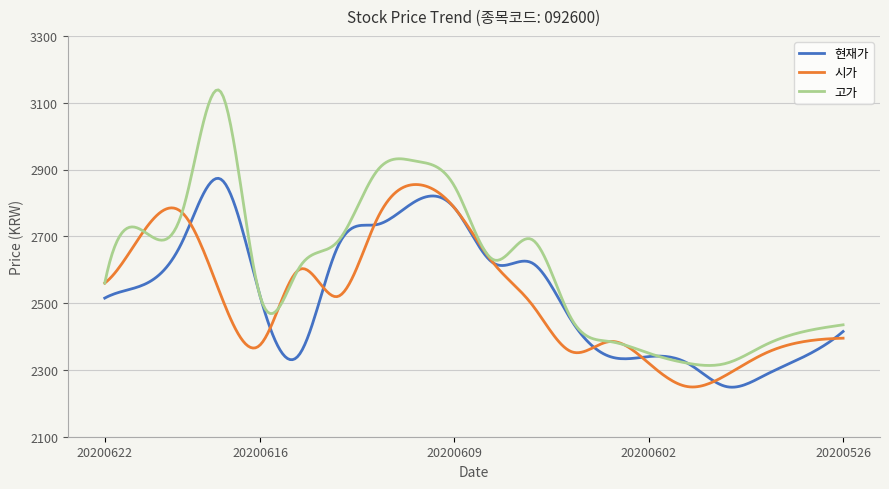

Which series has the largest total across all categories?

고가